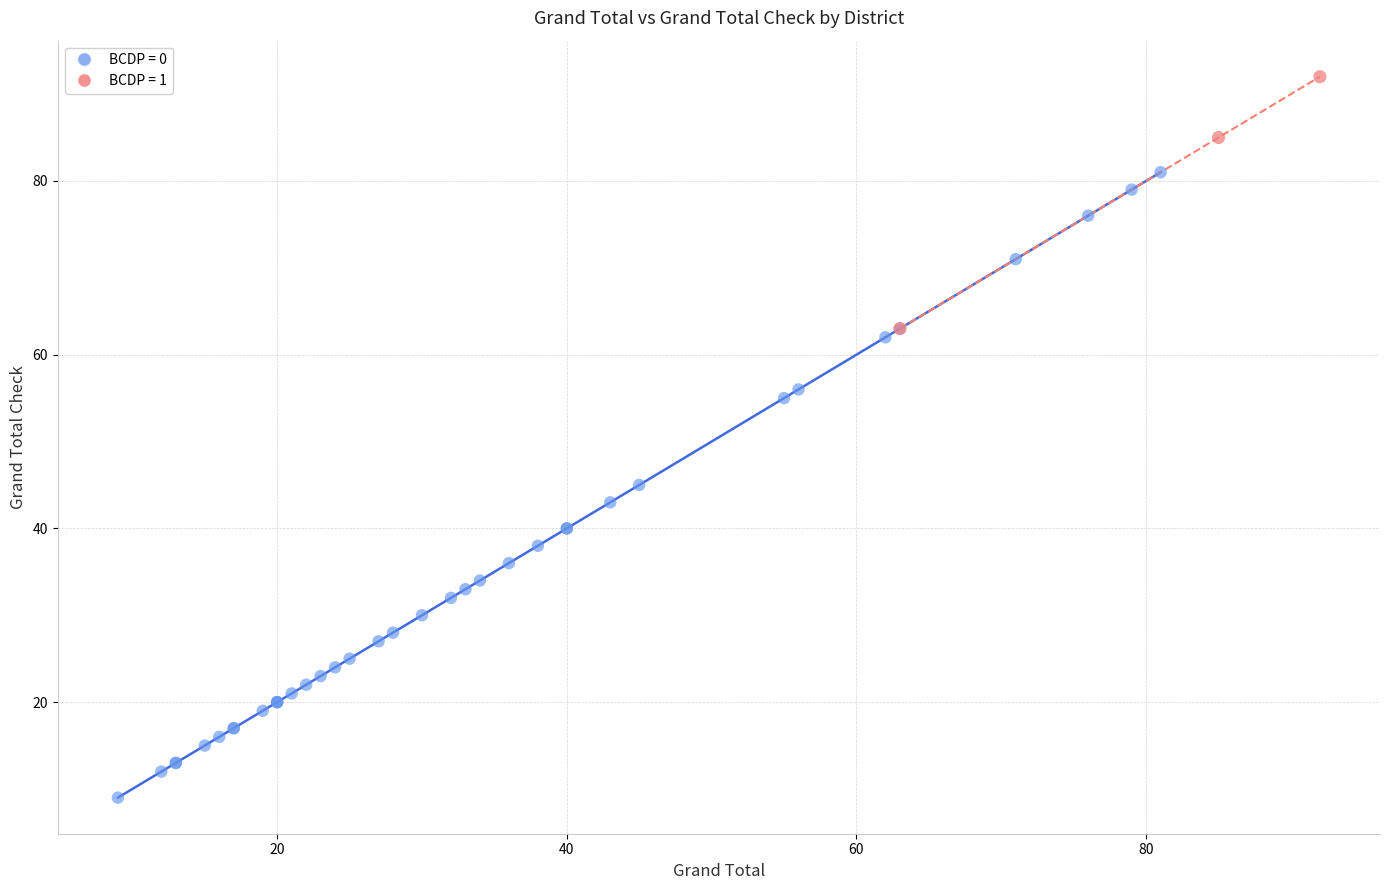

Which series reaches the minimum Y coordinate?

BCDP = 0